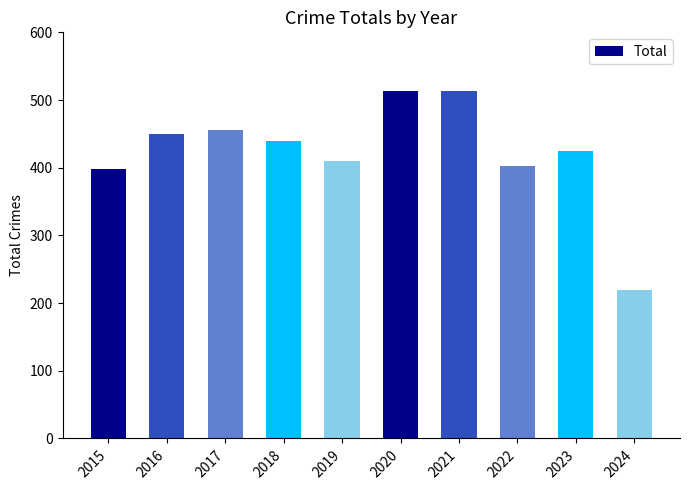

At which category does the chart reach its minimum across all series?

2024